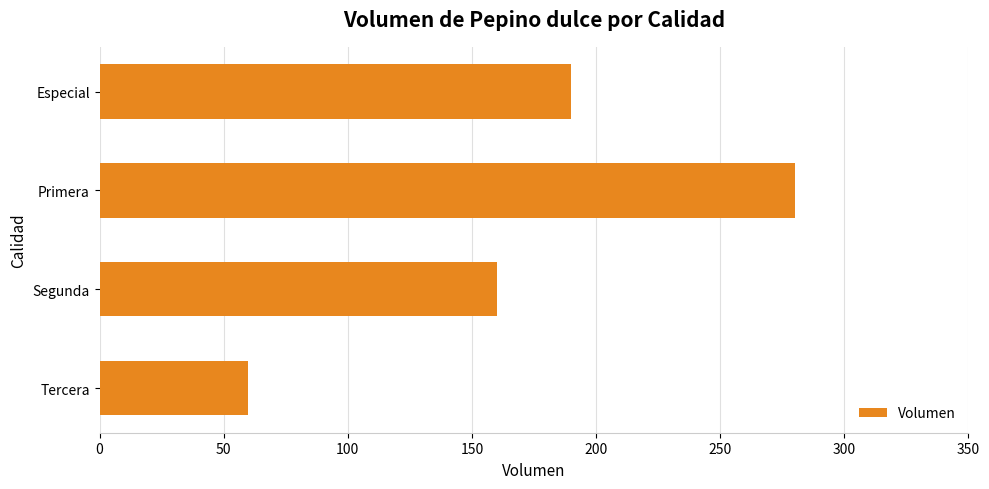

What is the difference between the maximum and minimum values?

220